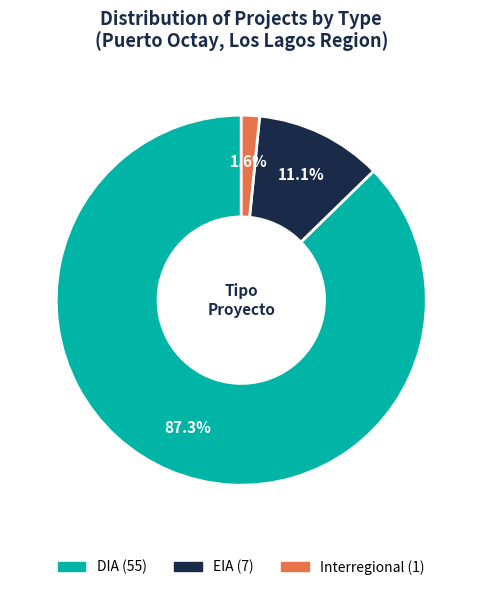

Is it true that EIA is 6% of the pie?

False